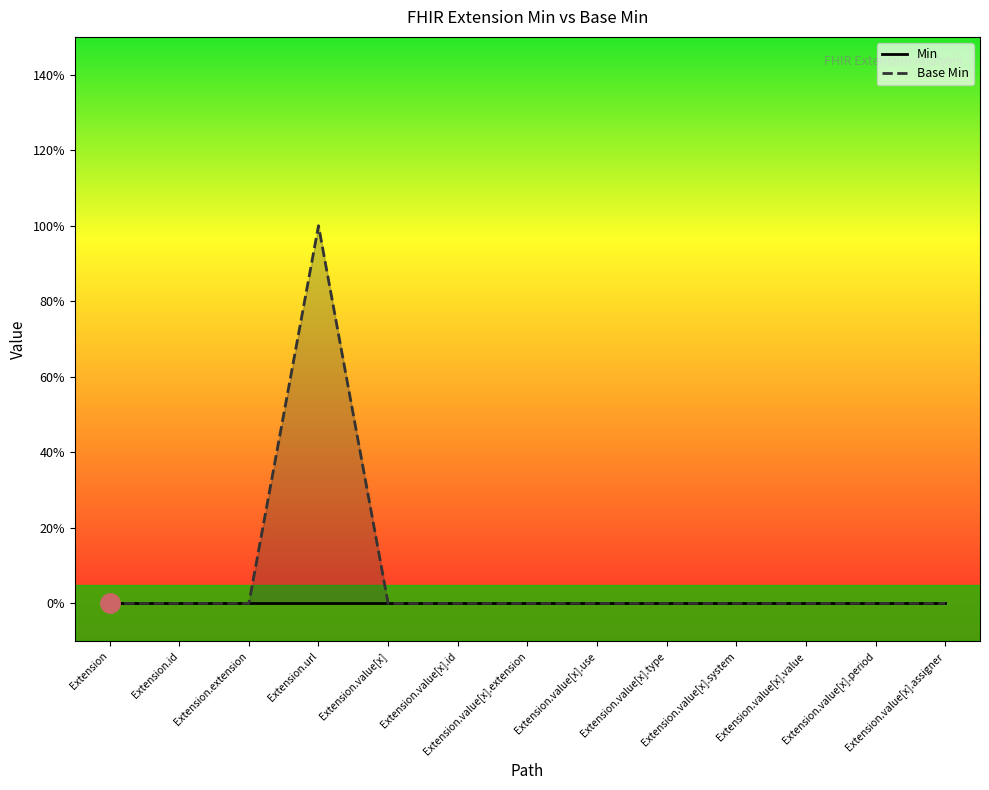

Which label corresponds to the largest value in the chart?

Extension.url